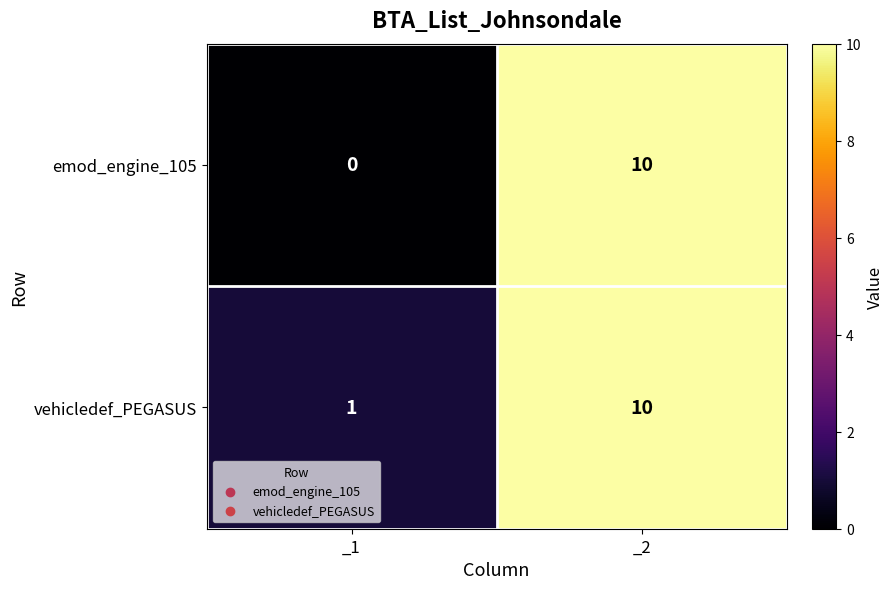

Which category has the lowest value across all series?

_1